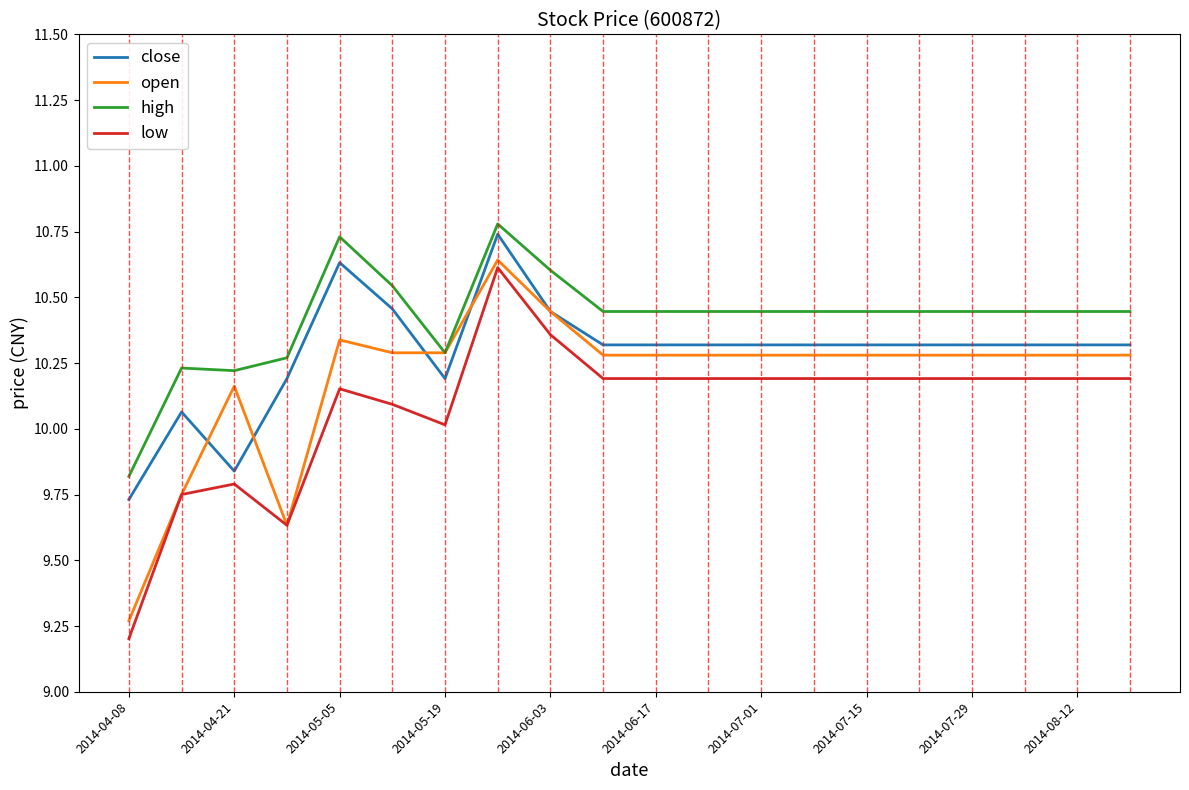

True or false: low and high cross at least once.

False